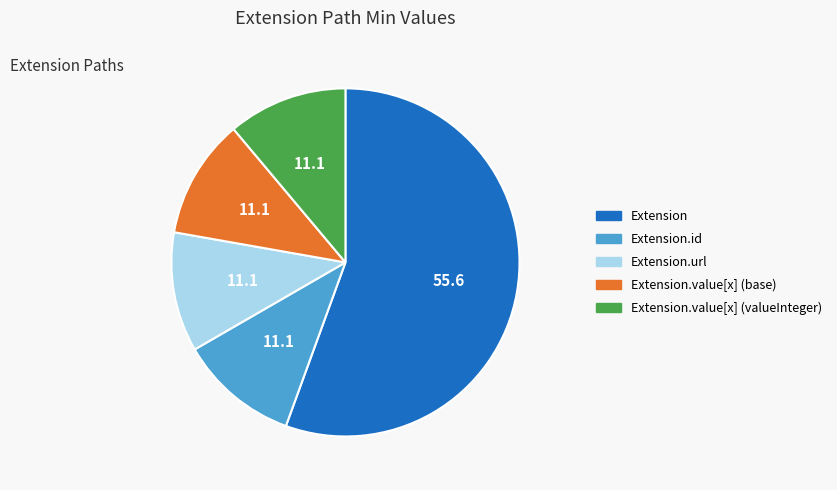

Does any single category account for the majority?

Yes